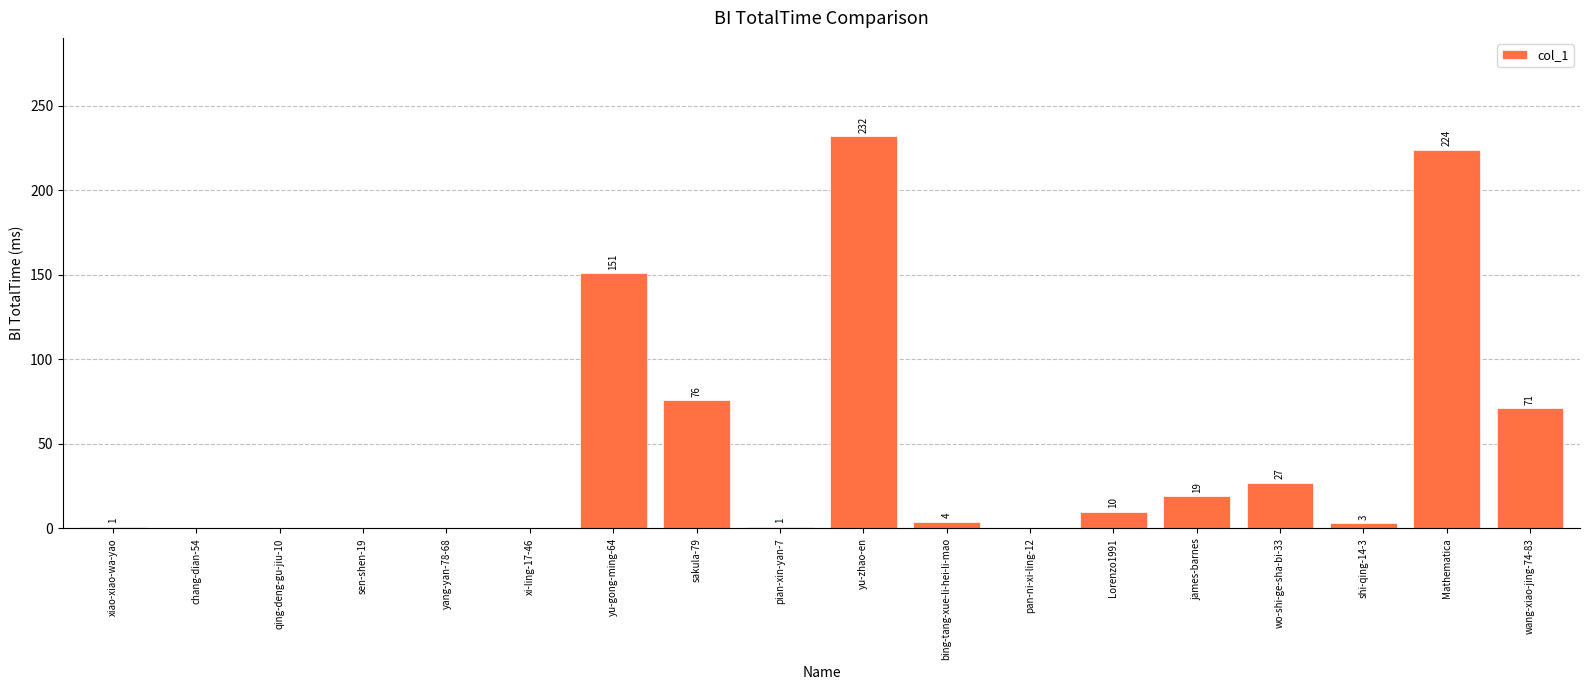

True or false: the data shows 19 at james-barnes.

True